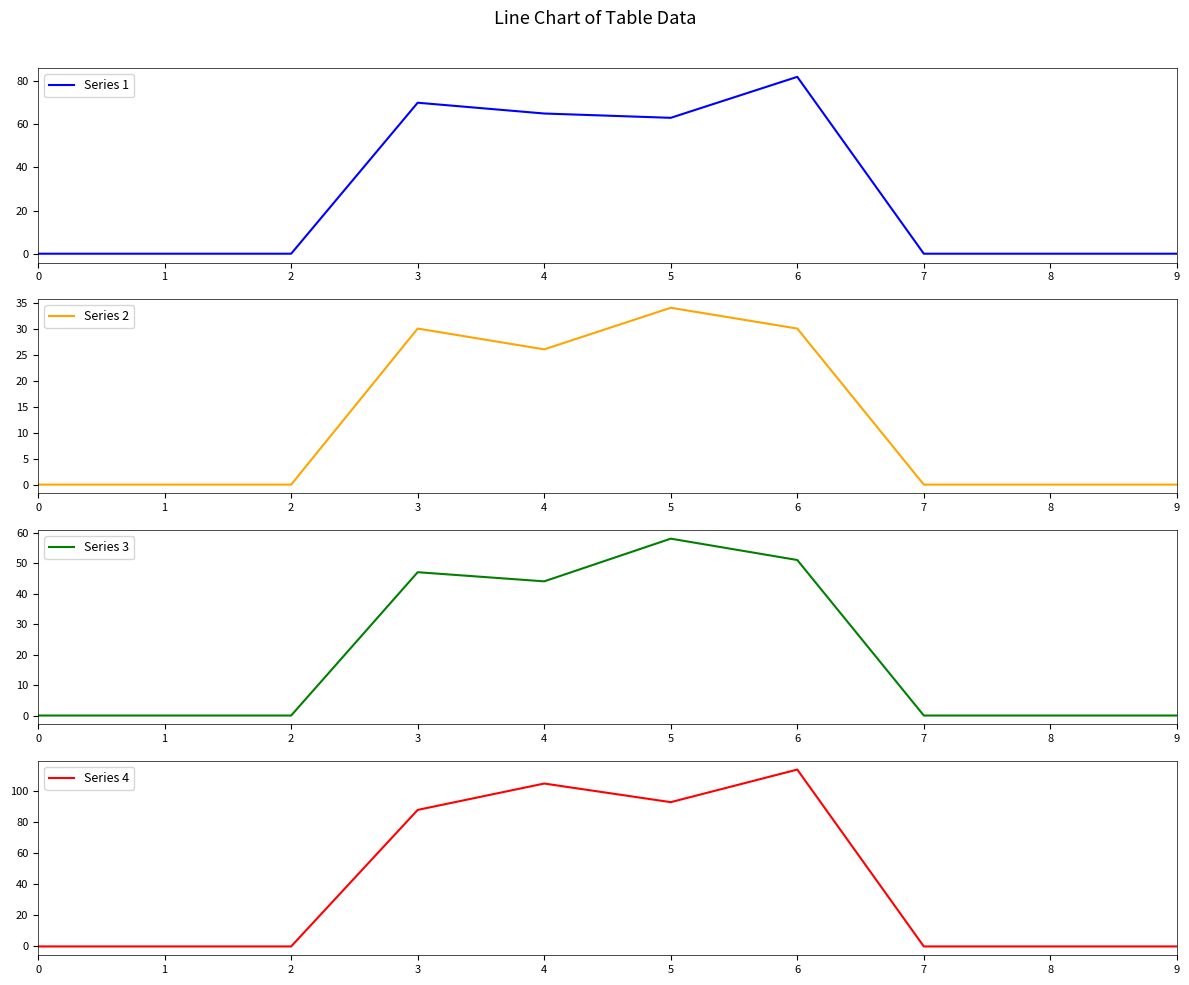

List the series in order of their overall mean, lowest first.

Series 2, Series 3, Series 1, Series 4